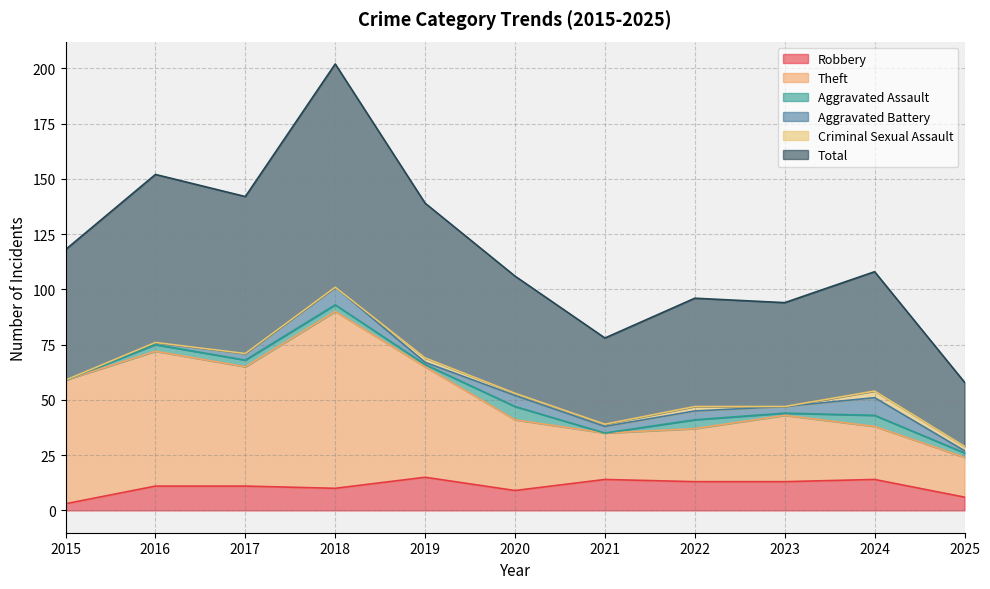

What is the difference between the maximum and second lowest values in the Total series?

124